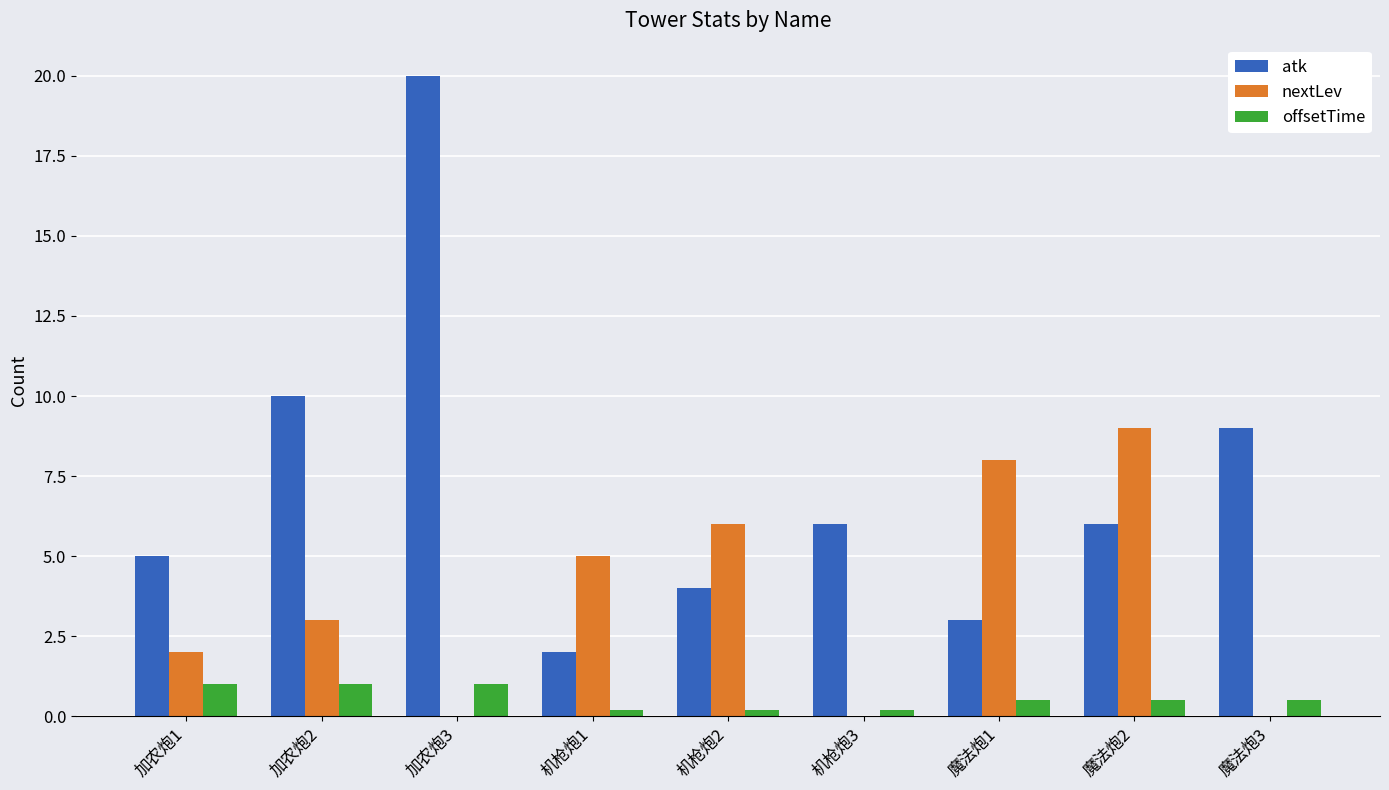

What is the total value across all series at 魔法炮2?

15.5